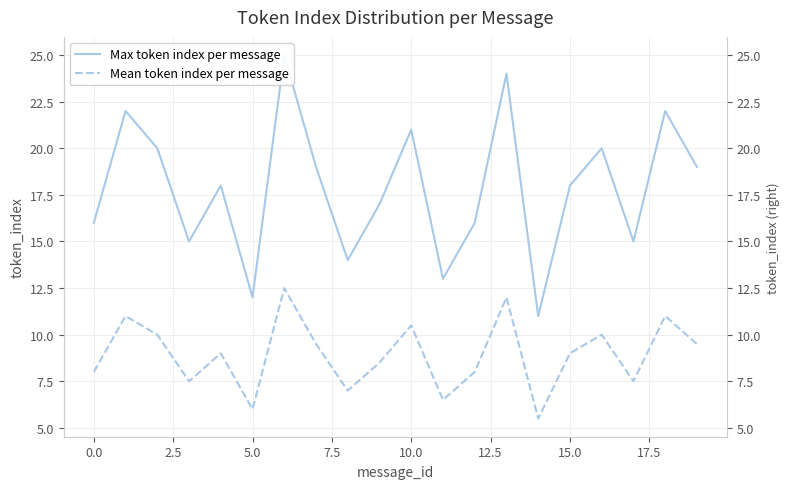

What is the total value across all series at 15?

27.0